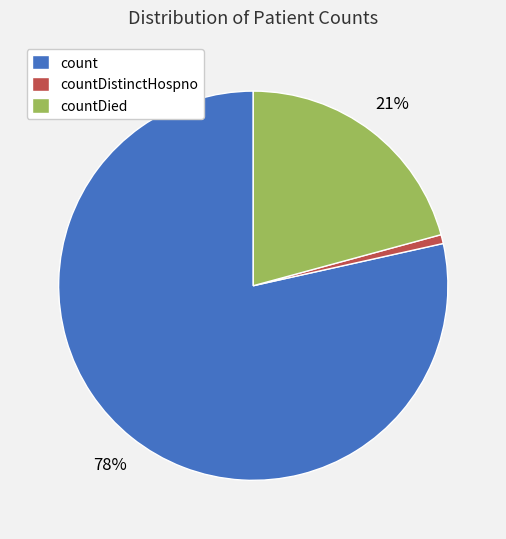

To the nearest percent, what portion does count represent?

78%